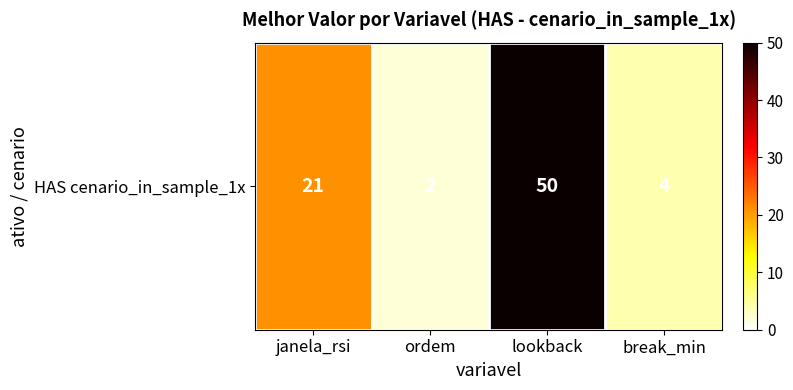

What is the change in value from janela_rsi to lookback?

+29